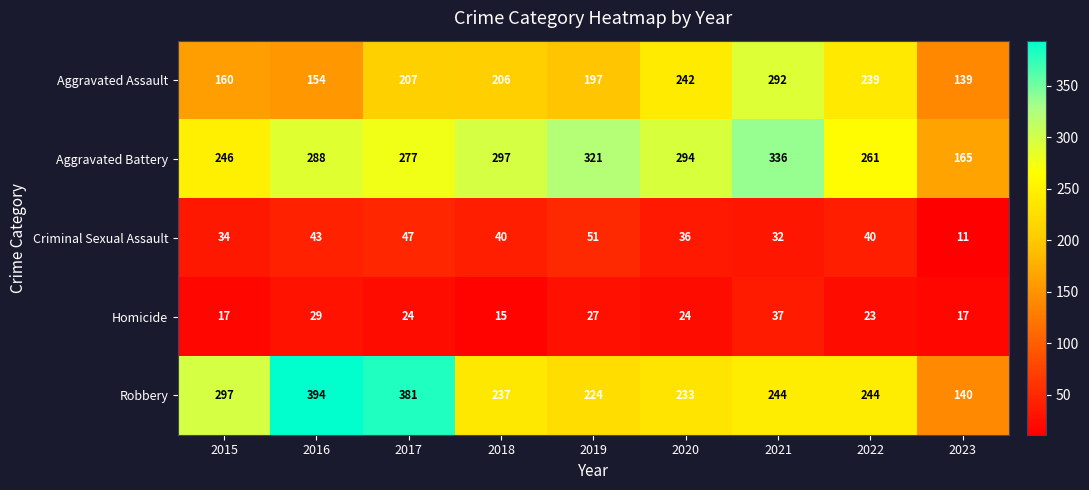

Which series has the largest total across all categories?

Aggravated Battery